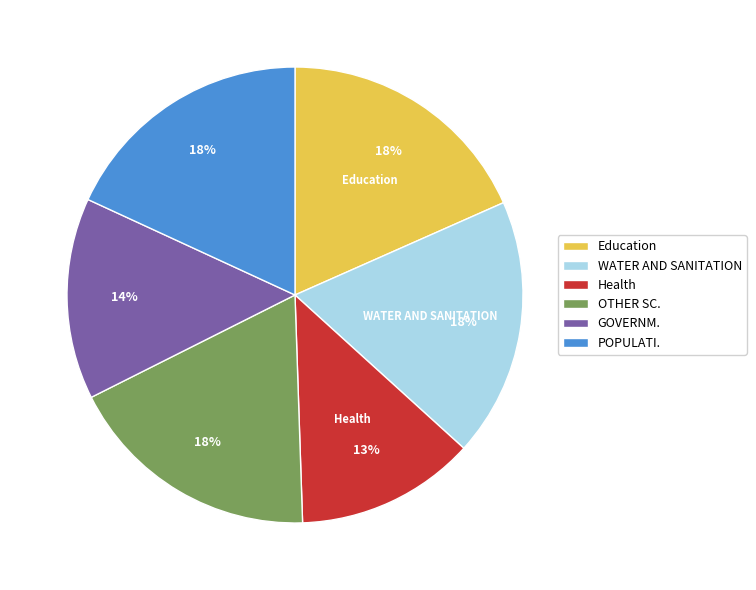

To the nearest percent, what portion does WATER AND SANITATION represent?

18%